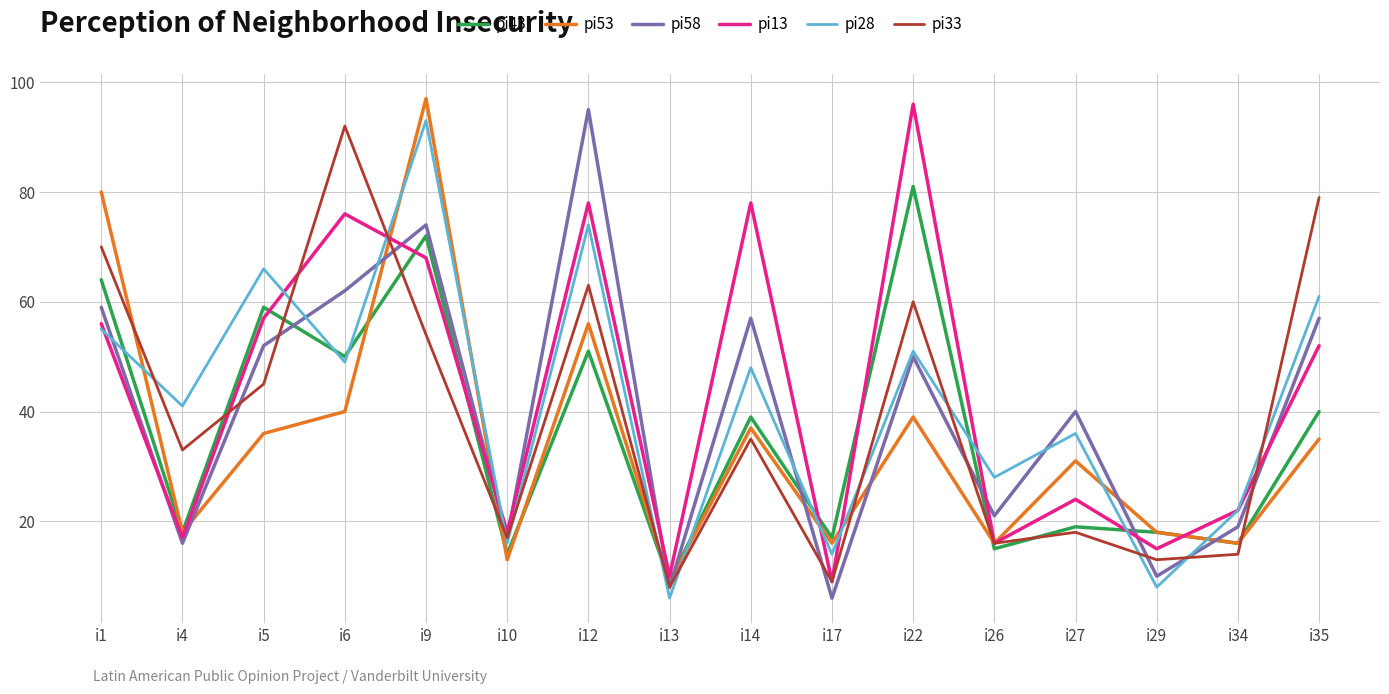

At which category is the sum across all series the highest?

i9